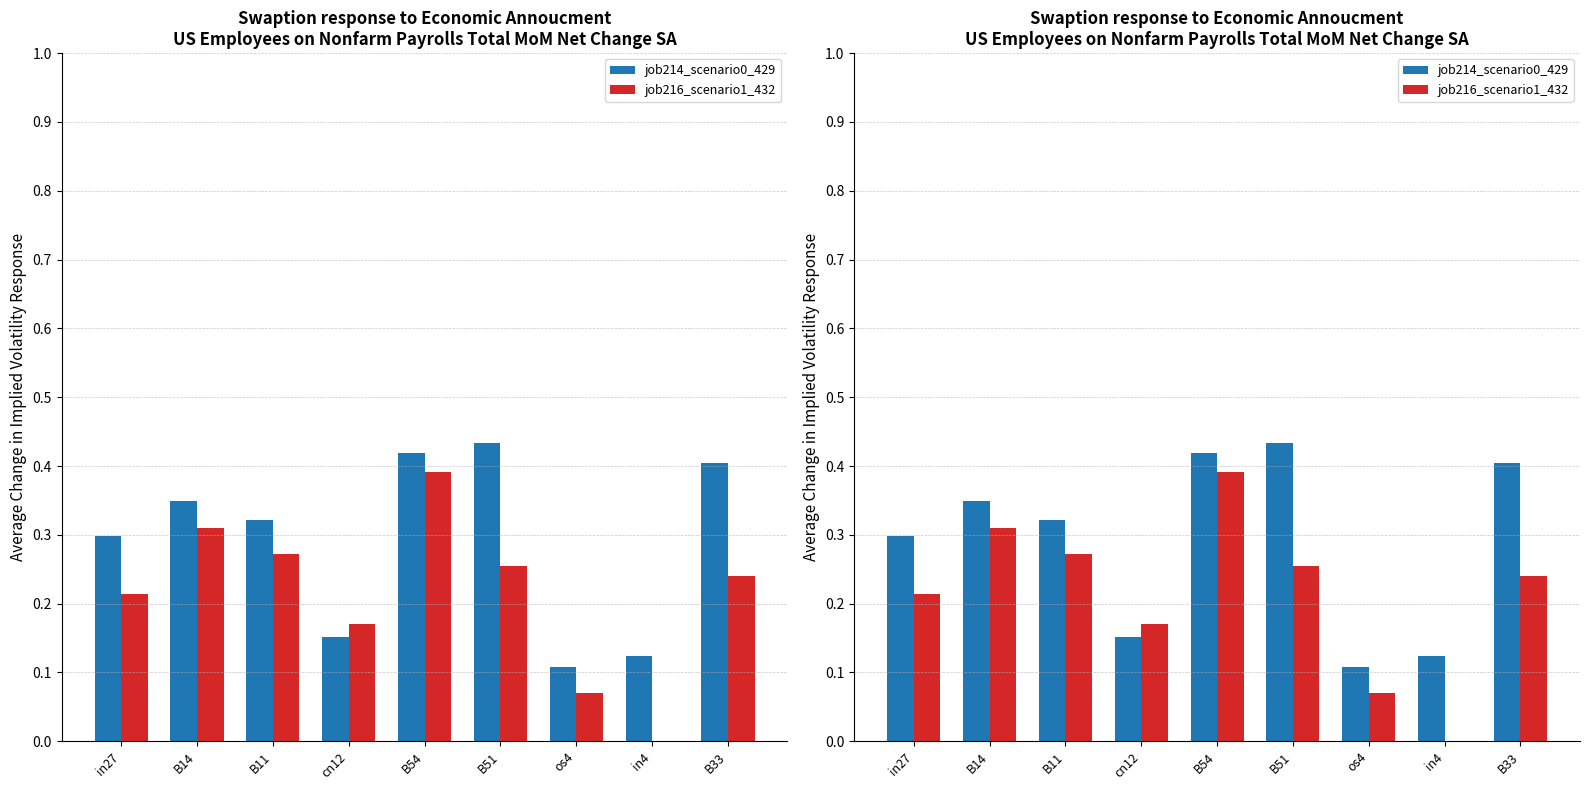

Rank the series by their average value, from lowest to highest.

job216_scenario1_432, job214_scenario0_429